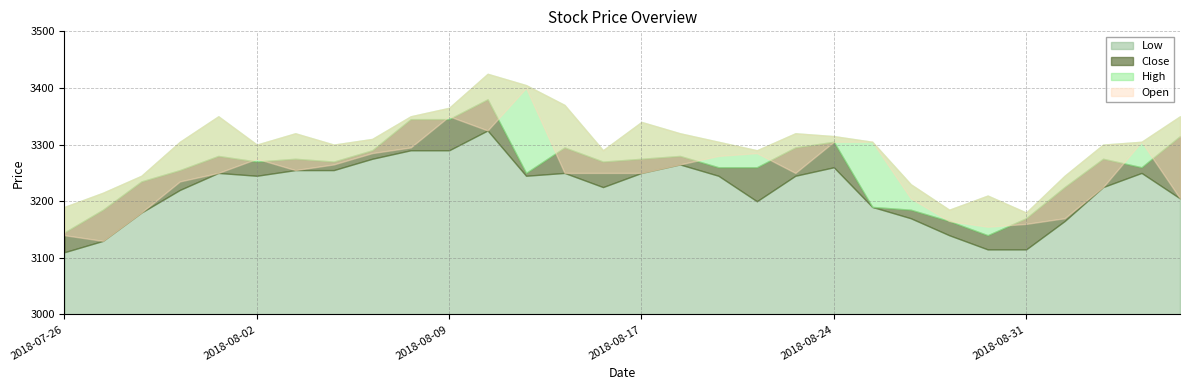

Rank the series by their maximum value, from highest to lowest.

High, Open, Close, Low